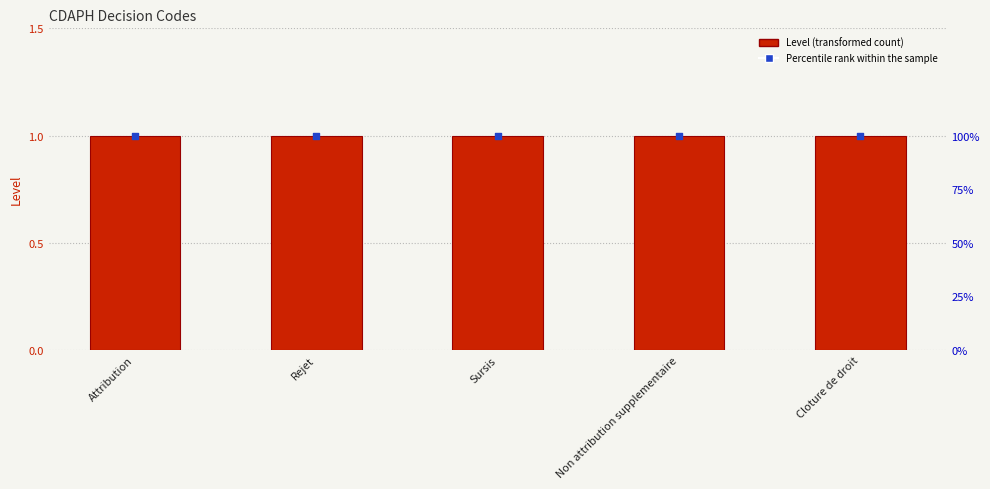

Which series has the largest Y range (max minus min)?

Level